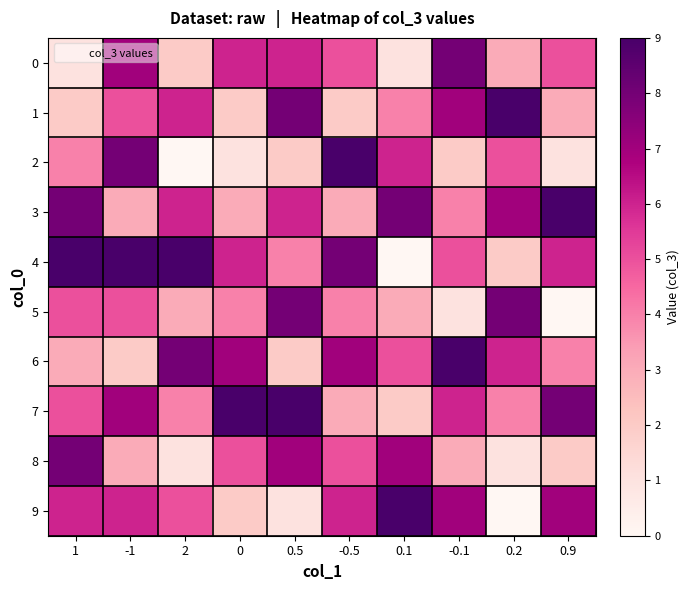

What is the total value across all series at -1?

55